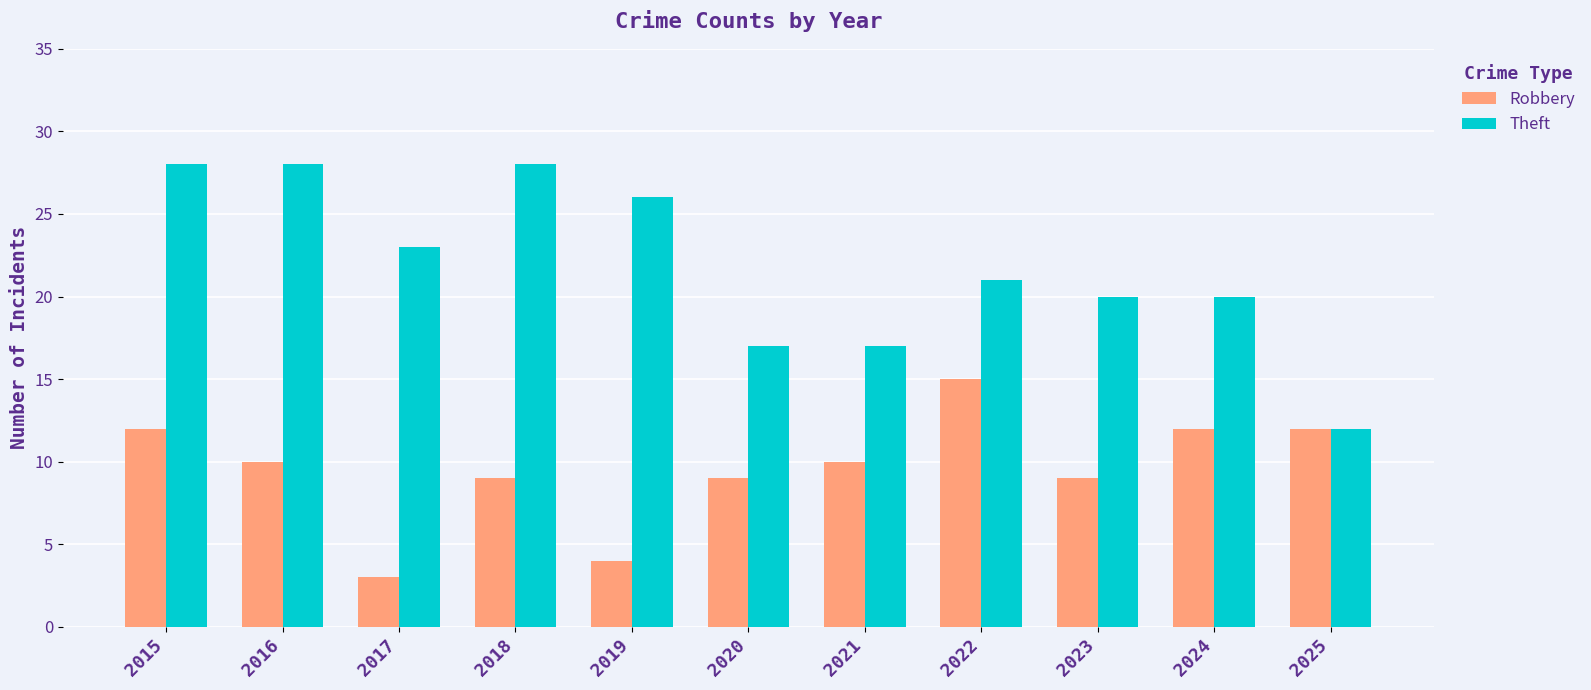

Reading left to right, extract all data points from this chart.

Robbery: 2015=12	2016=10	2017=3	2018=9	2019=4	2020=9	2021=10	2022=15	2023=9	2024=12	2025=12
Theft: 2015=28	2016=28	2017=23	2018=28	2019=26	2020=17	2021=17	2022=21	2023=20	2024=20	2025=12